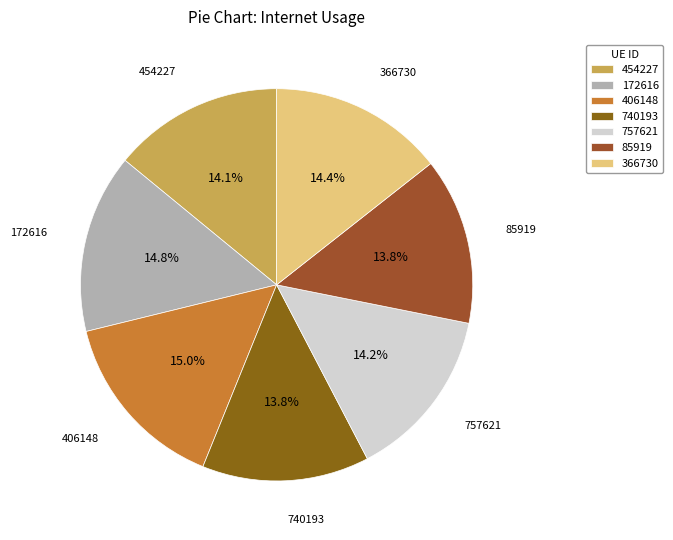

True or false: 172616 accounts for 15% of the total.

True